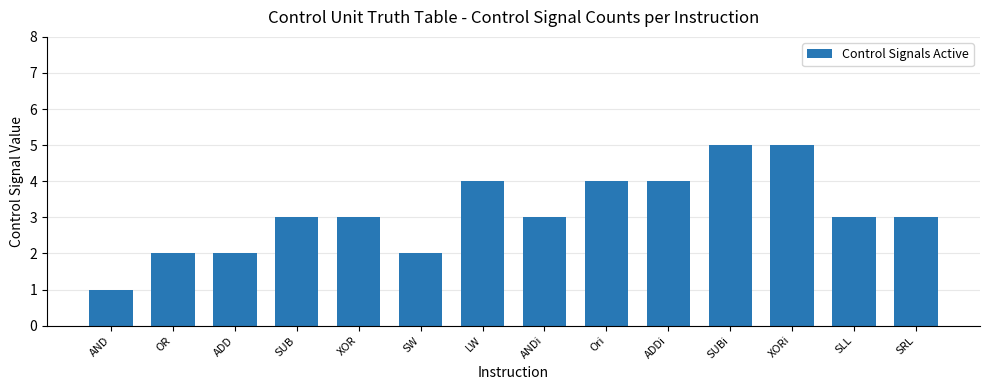

How many distinct data groups are displayed?

1